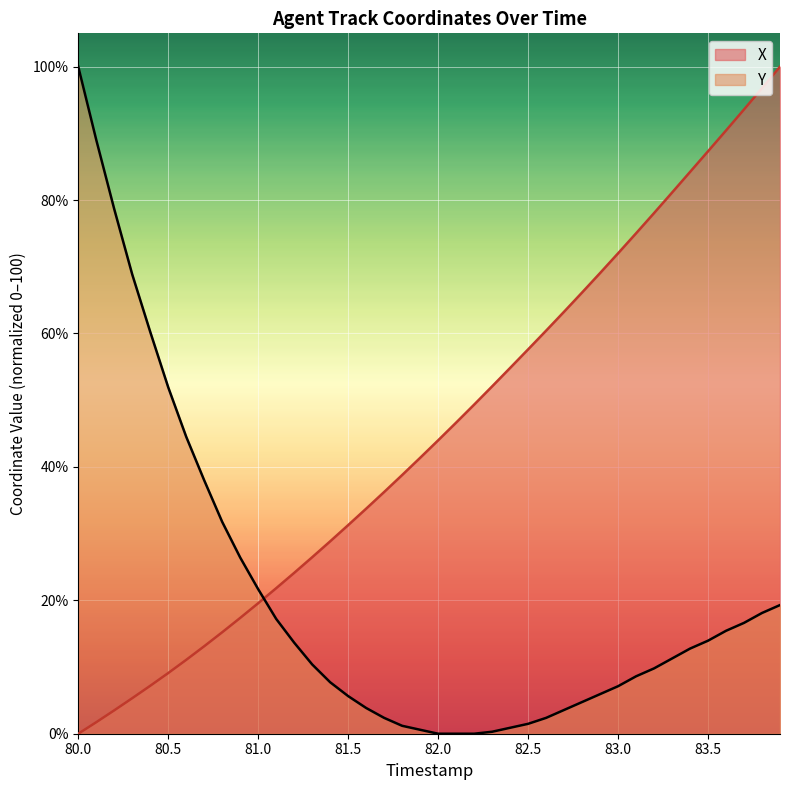

Which series has the largest total across all categories?

X